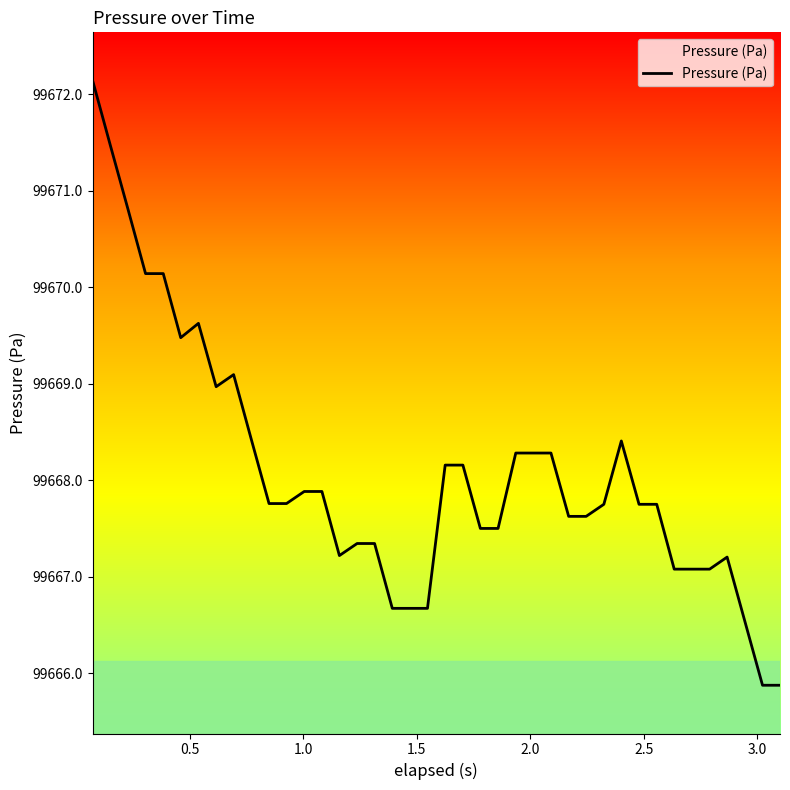

Does the chart have visible grid lines?

No